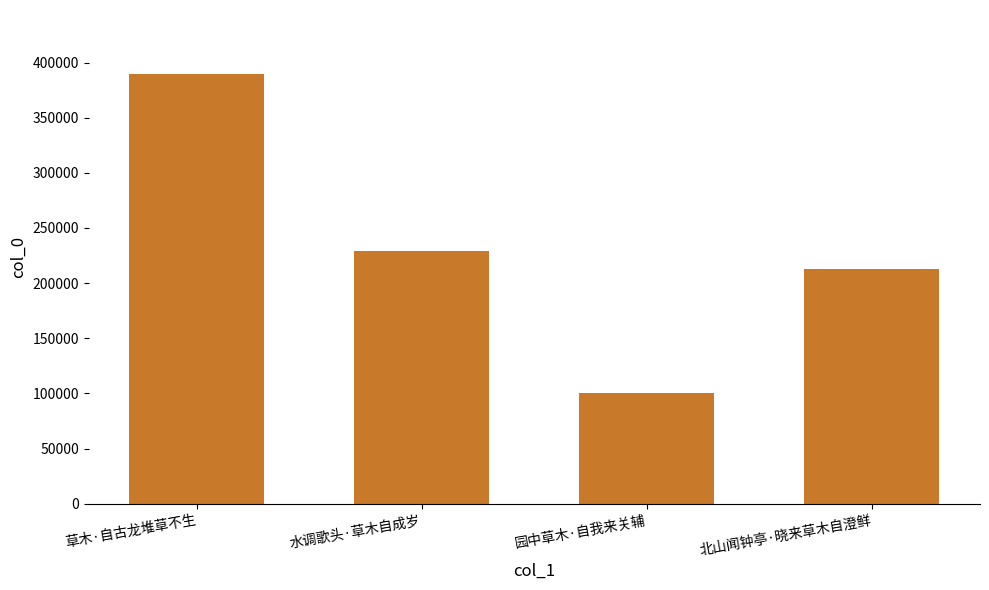

Are the bars grouped side by side (vs. stacked)?

No